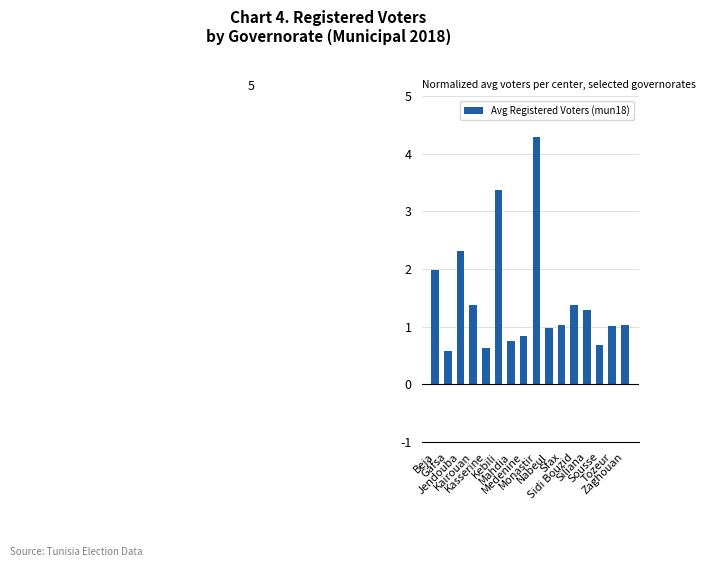

What is the sum of all values?

23.6